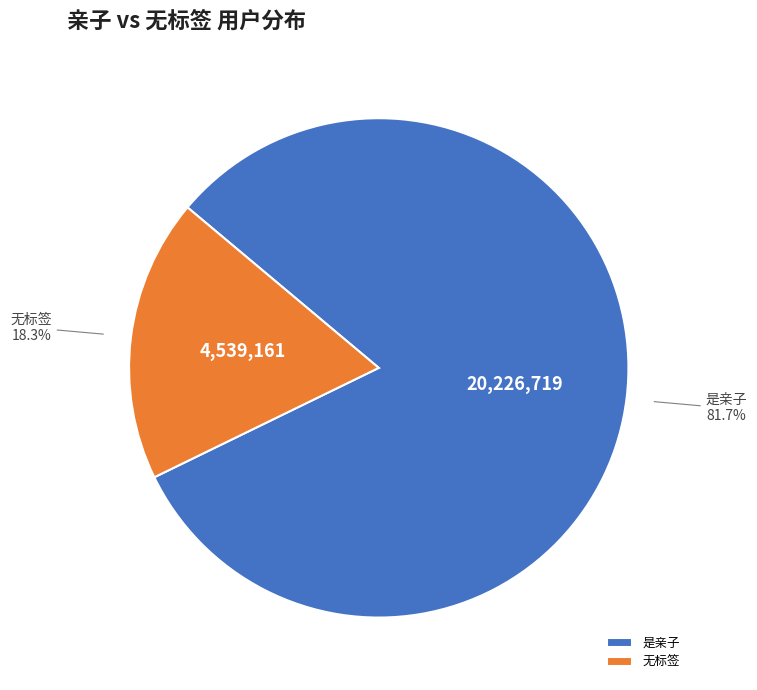

Count the number of slices in the pie.

2